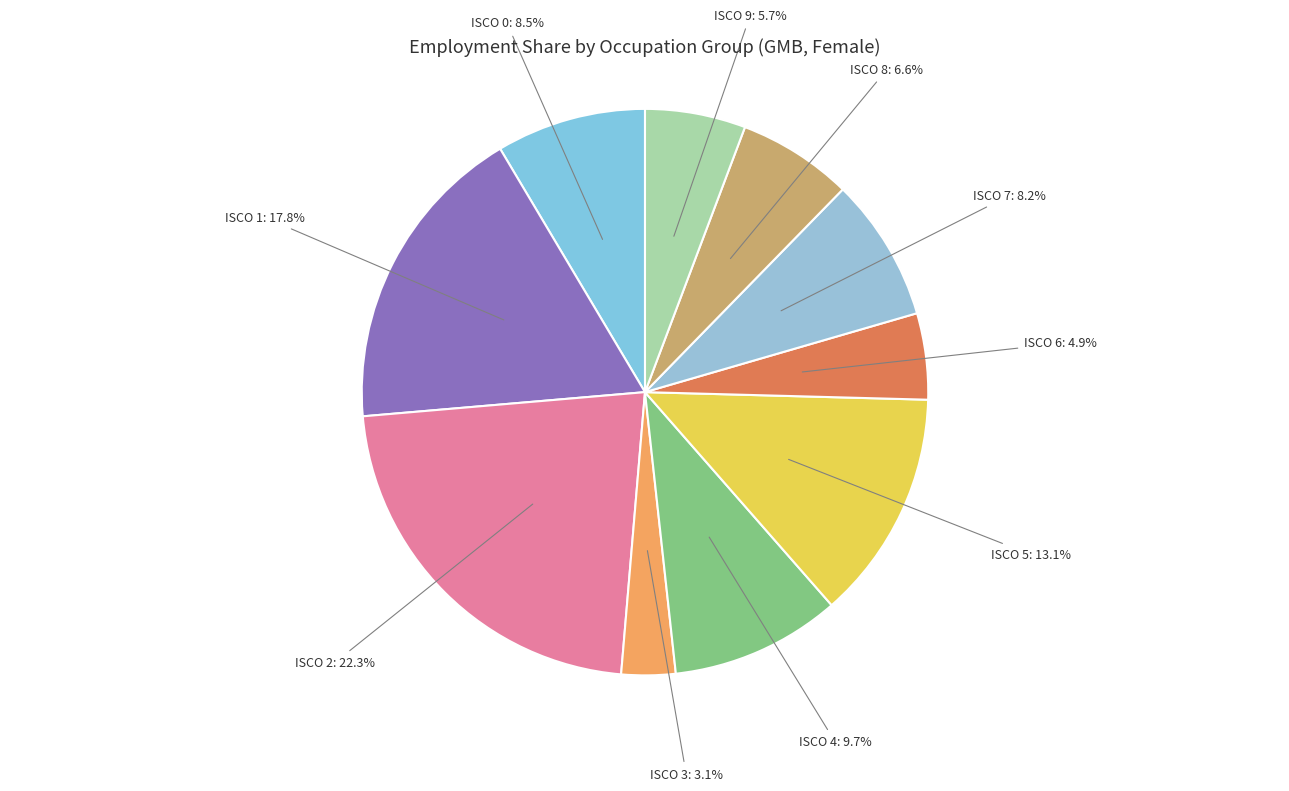

Combined, do ISCO 5: 13.1% and ISCO 2: 22.3% account for over 50%?

No